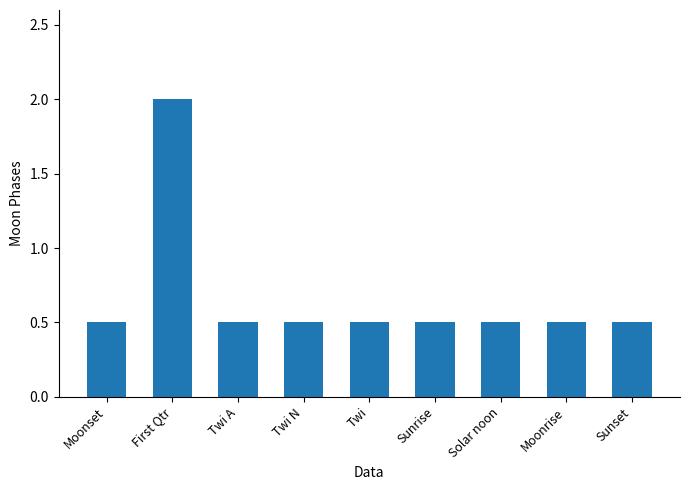

What is the value of the 5th bar from the left?

0.5